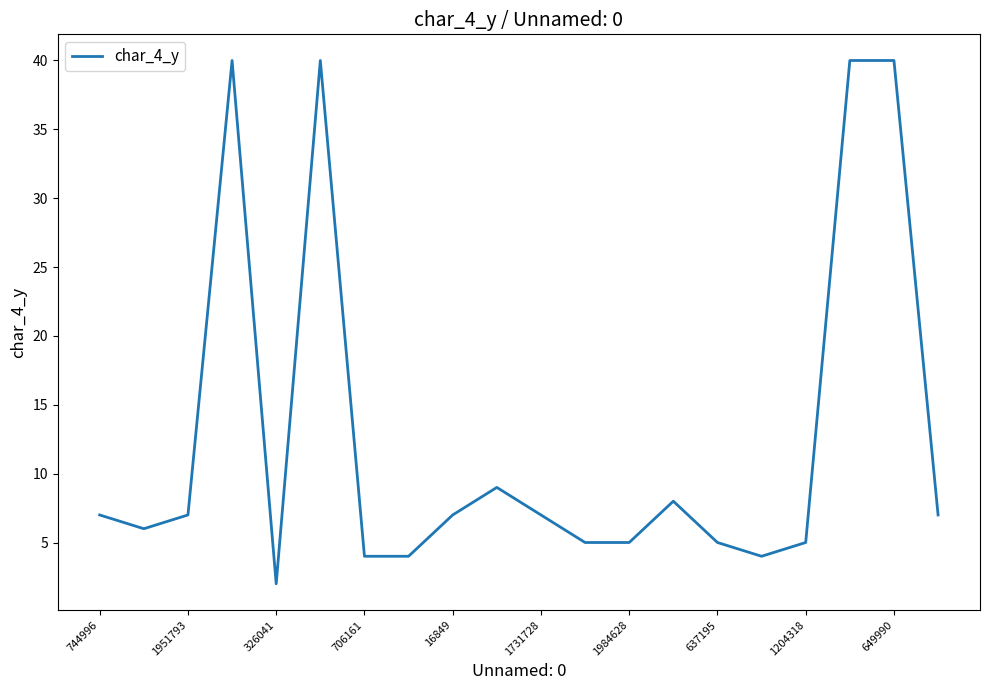

What is the average value?

13